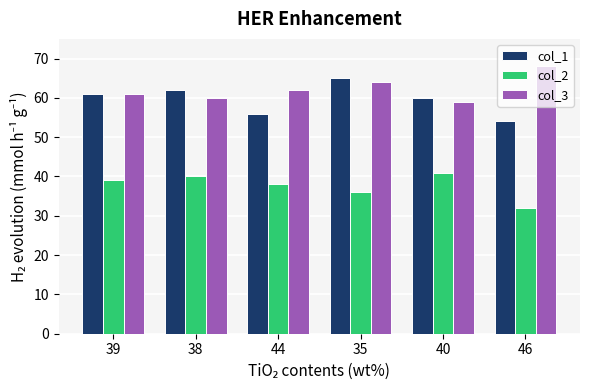

What is the label of the 3rd bar from the right?

35